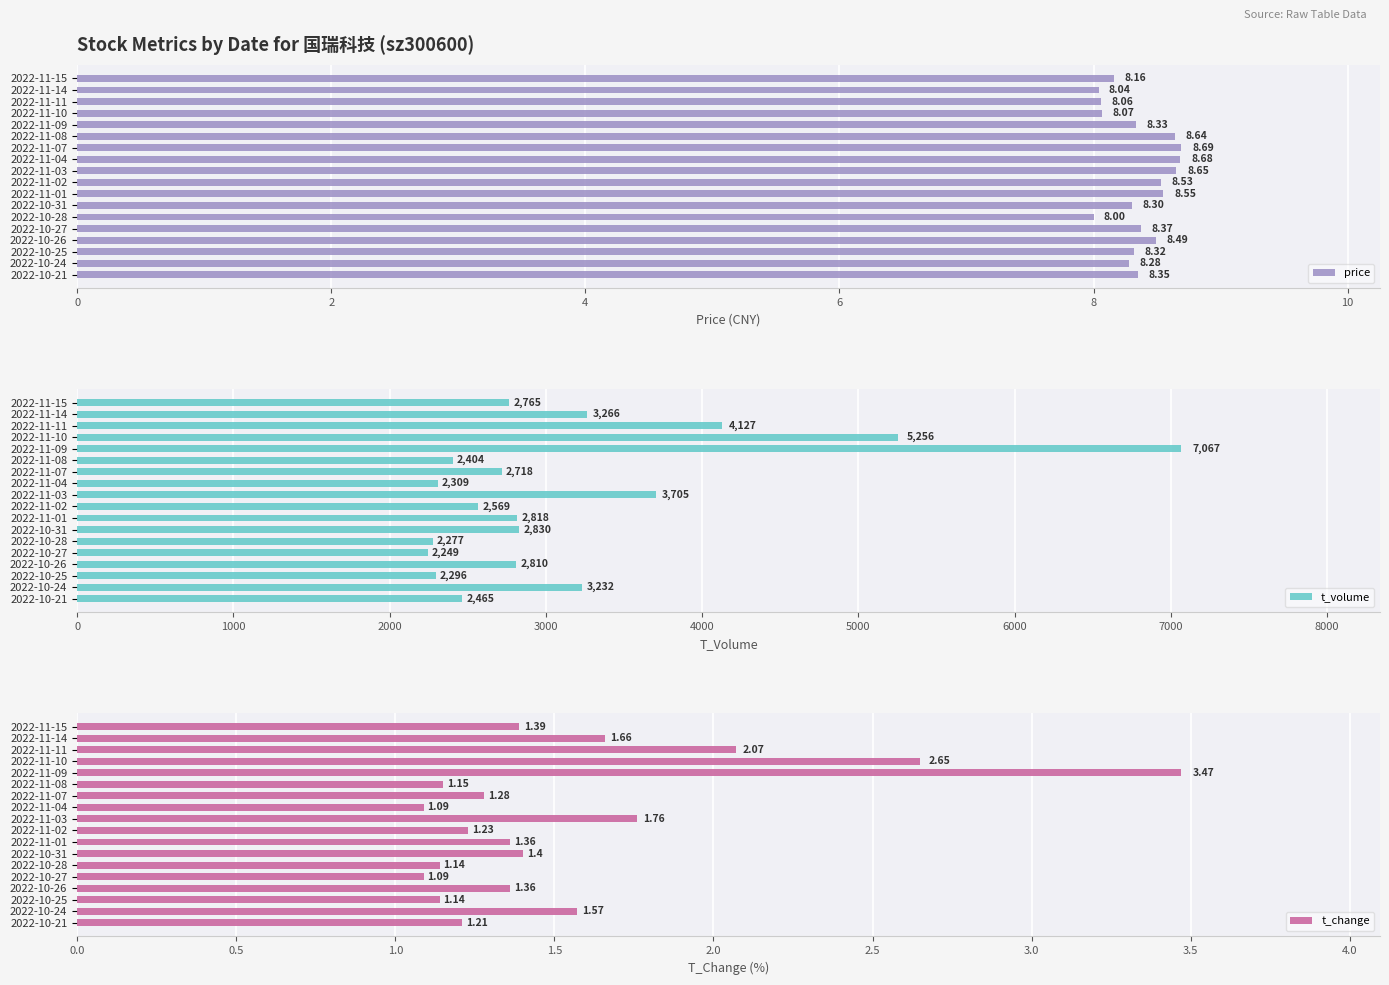

Which series has the largest total across all categories?

t_volume